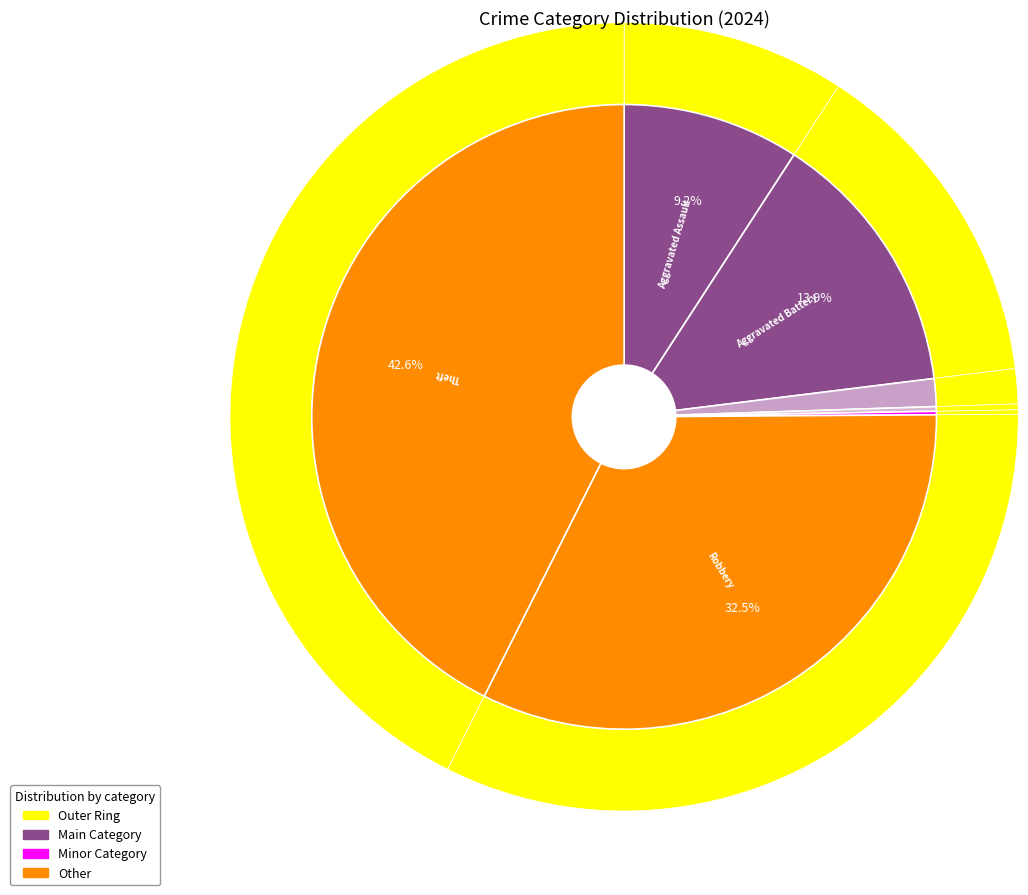

Which category has the biggest portion of the pie?

Theft